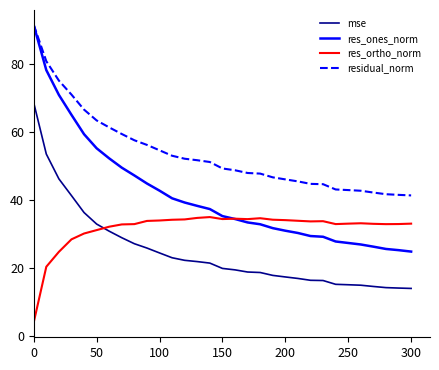

Rank the series by their average value, from highest to lowest.

residual_norm, res_ones_norm, res_ortho_norm, mse